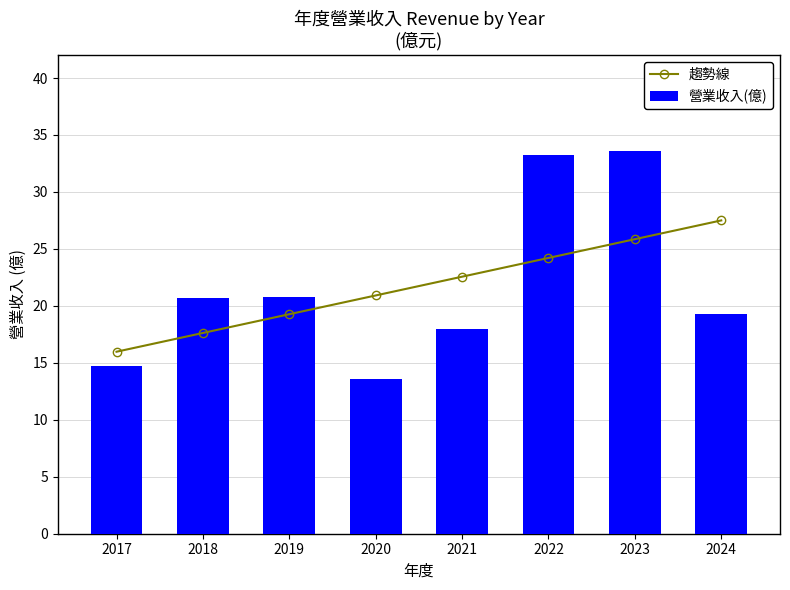

Is it true that 趨勢線 equals 42.3 at 2023?

False